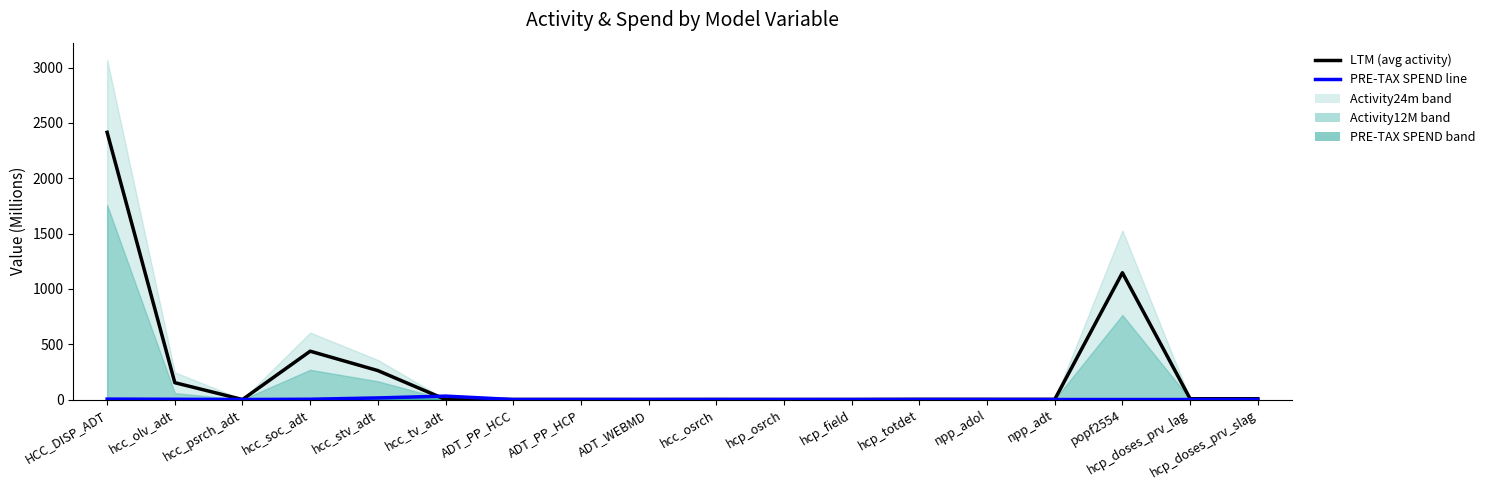

Where is the first local maximum for PRE-TAX SPEND line?

hcc_tv_adt